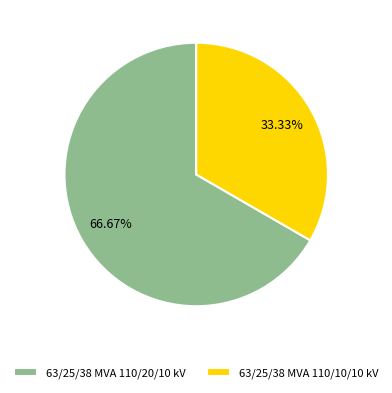

Which category has the smallest portion of the pie?

63/25/38 MVA 110/10/10 kV